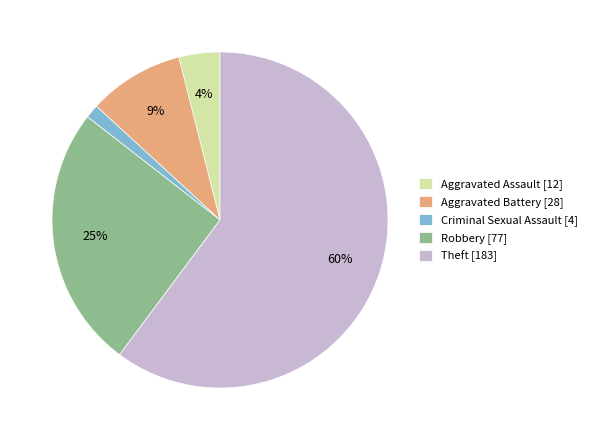

To the nearest percent, what is the average slice percentage?

20%